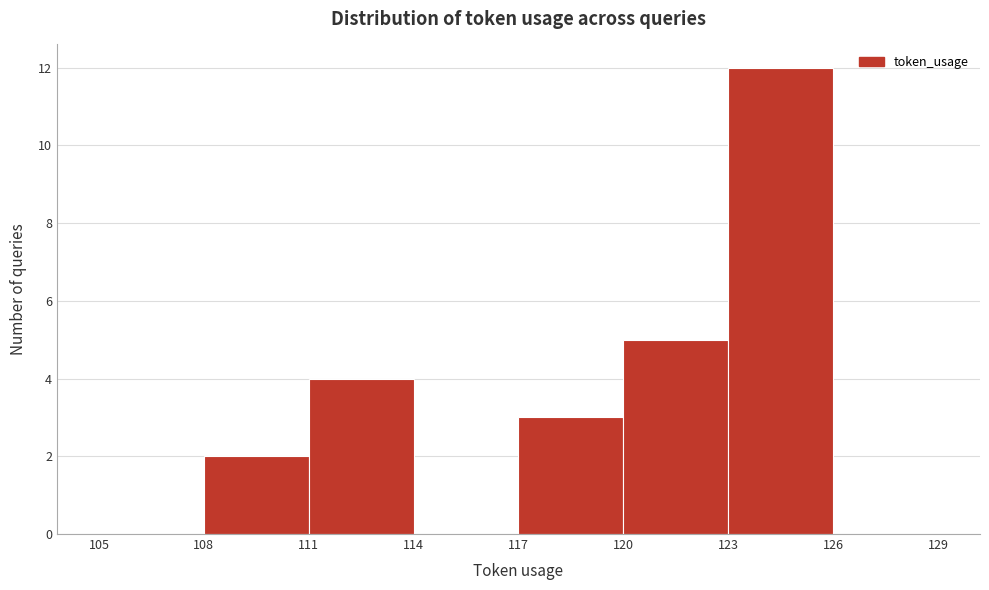

Reading left to right, list every bar in this chart as the range it spans on the x-axis followed by its height. The values are not printed on the chart, so give them approximately, as read against the axis.

105 to 108: 0
108 to 111: 2
111 to 114: 4
114 to 117: 0
117 to 120: 3
120 to 123: 5
123 to 126: 12
126 to 129: 0